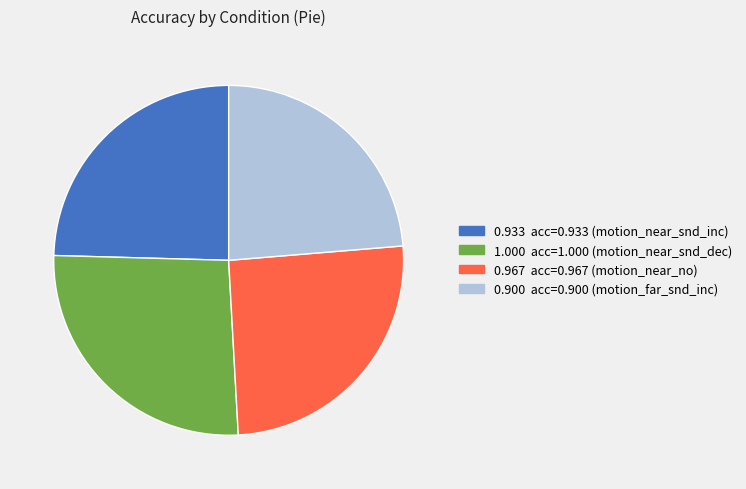

Is there any slice that represents more than half of the pie?

No